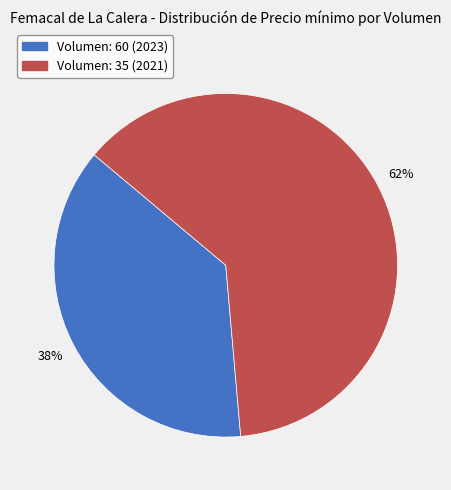

Is there any slice that represents more than half of the pie?

Yes